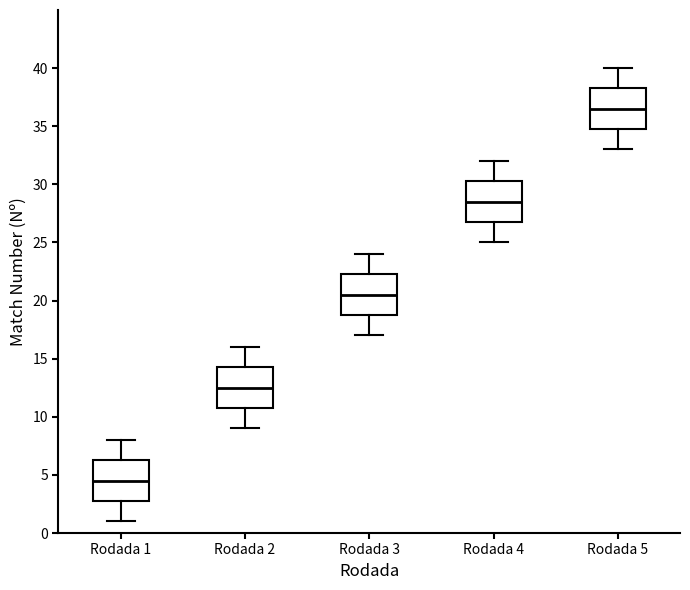

Reading left to right, read every box against the y-axis: the position of its median line, the range the box covers, and the ends of its whiskers. The values are not printed on the chart, so give them approximately, as read against the axis.

Rodada 1: median 4.5, box 3.0 to 6.5, whiskers 1.0 to 8.0
Rodada 2: median 12.5, box 11.0 to 14.5, whiskers 9.0 to 16.0
Rodada 3: median 20.5, box 19.0 to 22.5, whiskers 17.0 to 24.0
Rodada 4: median 28.5, box 27.0 to 30.5, whiskers 25.0 to 32.0
Rodada 5: median 36.5, box 35.0 to 38.5, whiskers 33.0 to 40.0